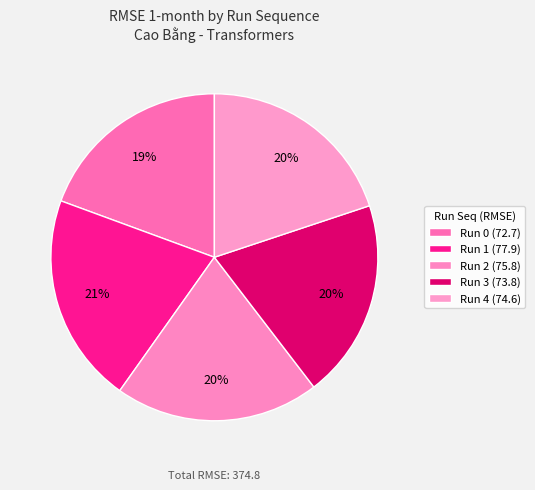

How many segments does this pie chart have?

5